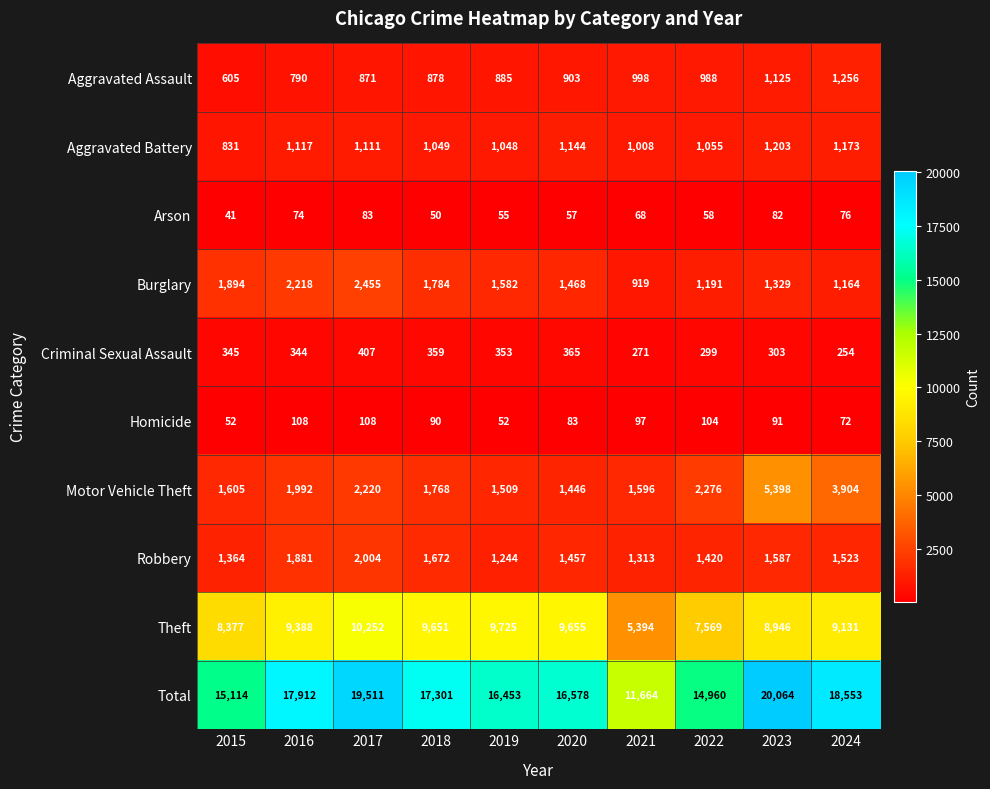

True or false: Aggravated Assault has a value of 1256 at 2024.

True